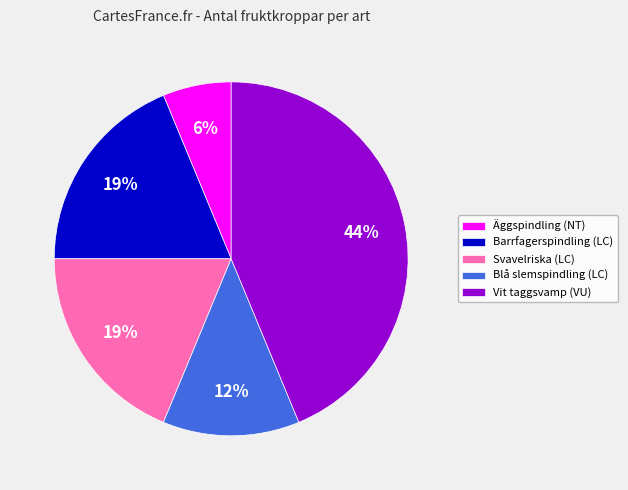

Is the sum of Blå slemspindling (LC) and Svavelriska (LC) greater than half?

No